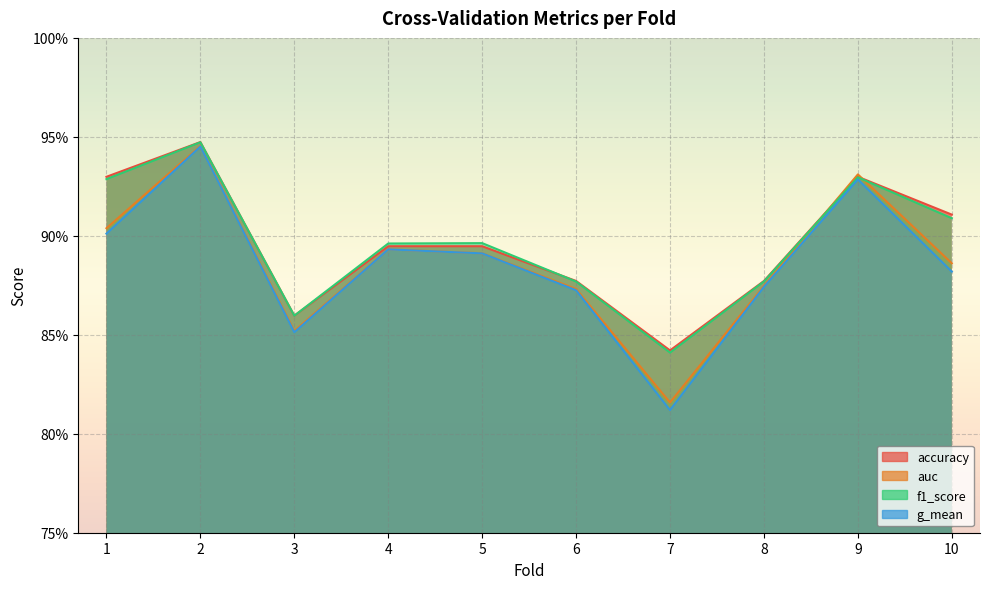

True or false: auc and f1_score intersect in this chart.

True